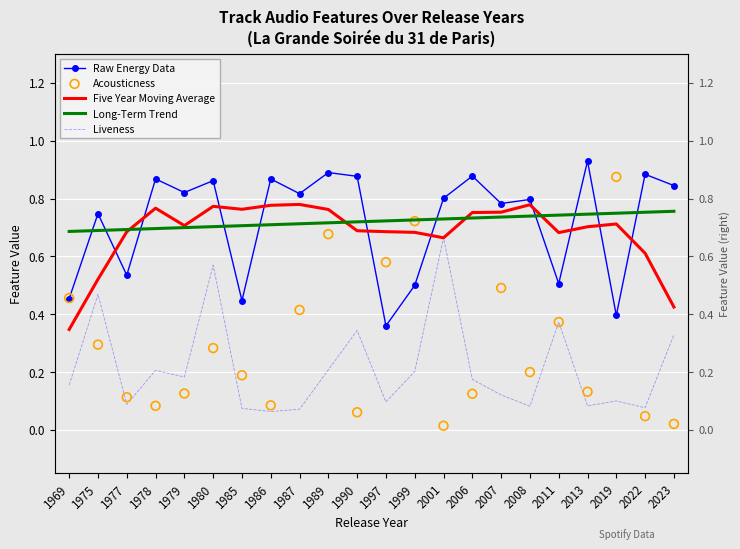

What are all the series names shown in the legend?

Raw Energy Data, Five Year Moving Average, Long-Term Trend, Liveness, Acousticness